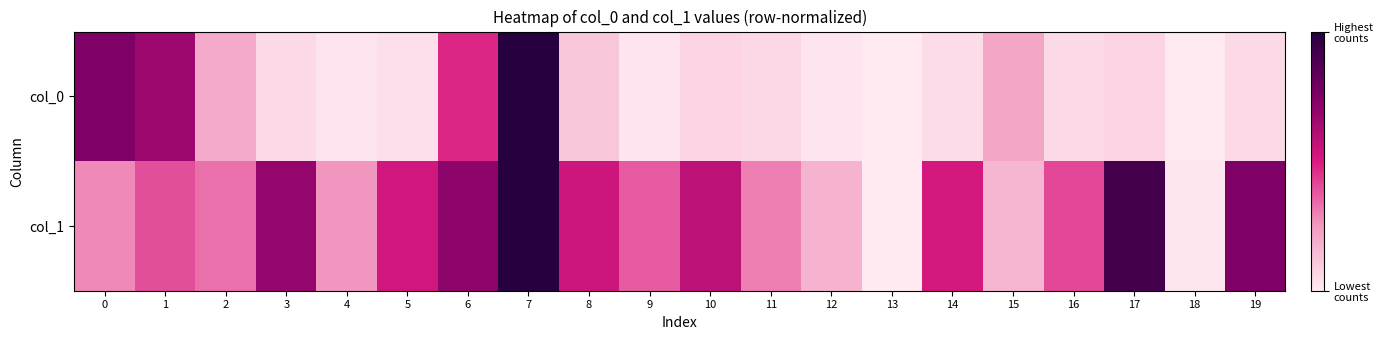

At 16, list the series in order from largest to smallest.

col_1, col_0